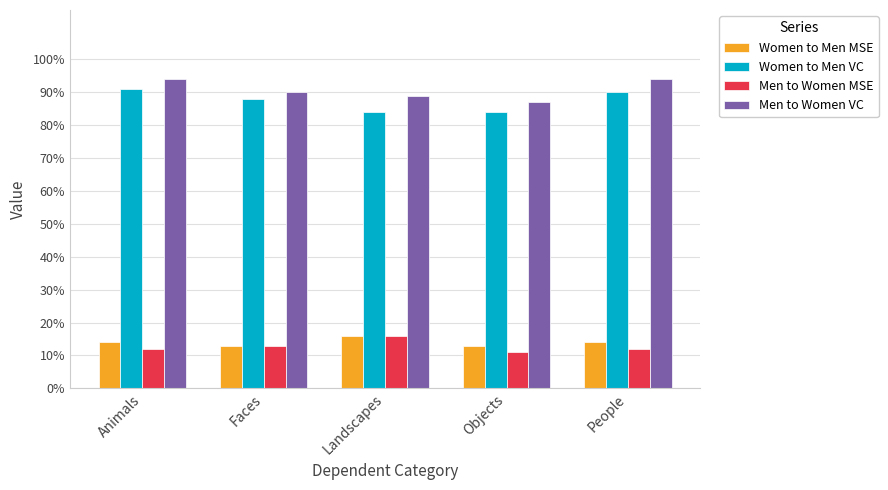

Reading left to right, list all the values displayed in this chart.

Women to Men MSE: Animals=0.1	Faces=0.1	Landscapes=0.2	Objects=0.1	People=0.1
Women to Men VC: Animals=0.9	Faces=0.9	Landscapes=0.8	Objects=0.8	People=0.9
Men to Women MSE: Animals=0.1	Faces=0.1	Landscapes=0.2	Objects=0.1	People=0.1
Men to Women VC: Animals=0.9	Faces=0.9	Landscapes=0.9	Objects=0.9	People=0.9